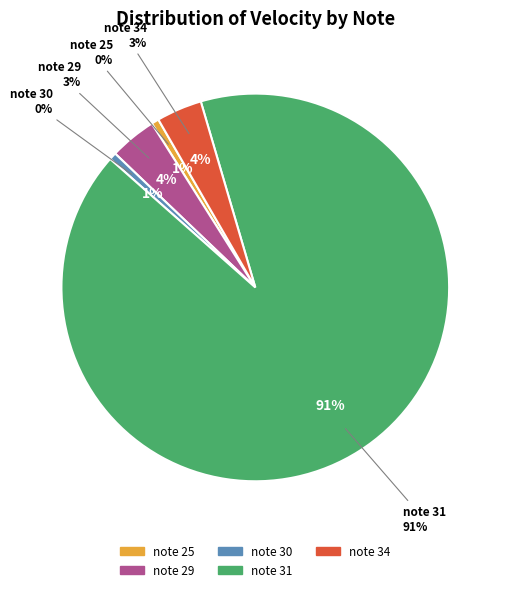

Does note_30 account for over 50% of the chart?

No